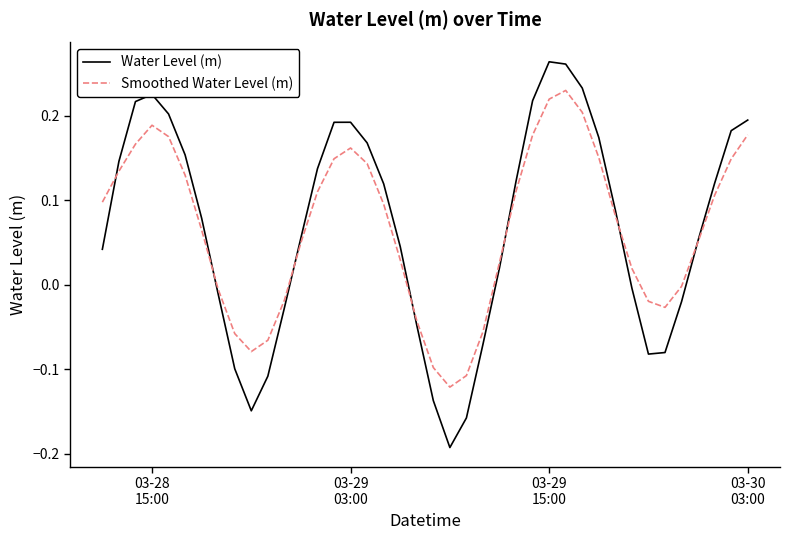

In Smoothed Water Level (m), how many points are higher than both neighbors (excluding endpoints)?

3